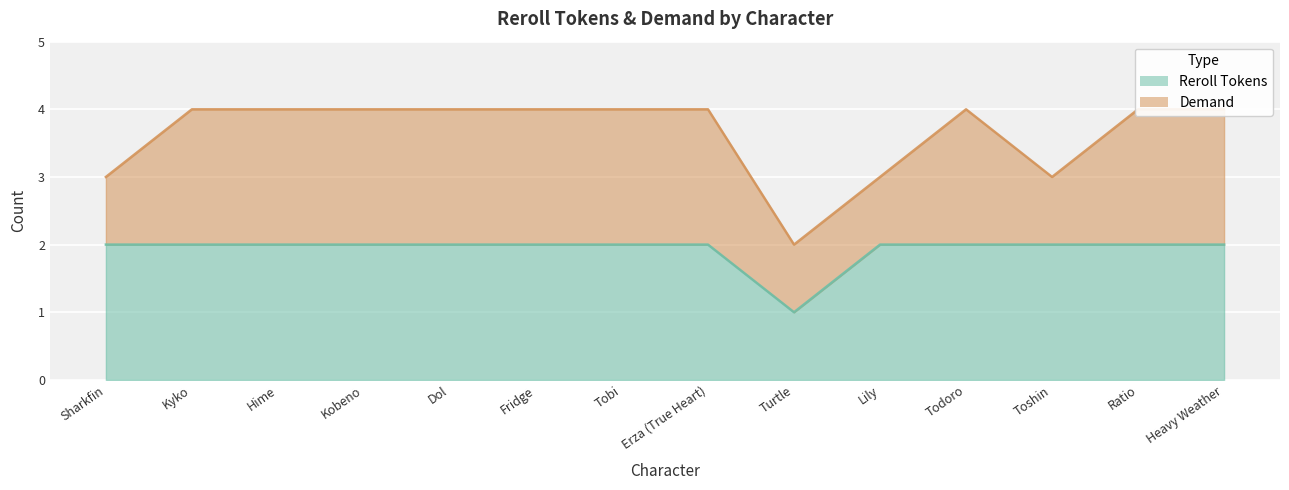

Between Ratio and Fridge, which is larger?

Ratio